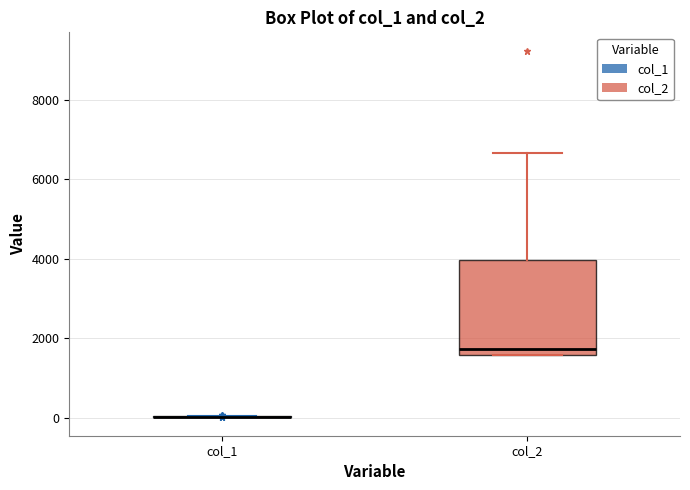

Reading left to right, transcribe this box plot: for each box, give where its median line is, the range the box spans, and where its two whiskers end, as read against the y-axis. The values are not printed on the chart, so give them approximately, as read against the axis.

col_1: box collapsed to a line at 0, whiskers 0 to 0
col_2: median 1800, box 1600 to 4000, whiskers 1600 to 6600